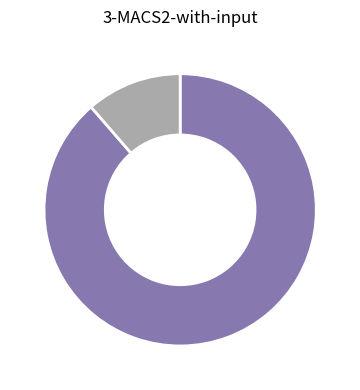

Is there any slice that represents more than half of the pie?

Yes